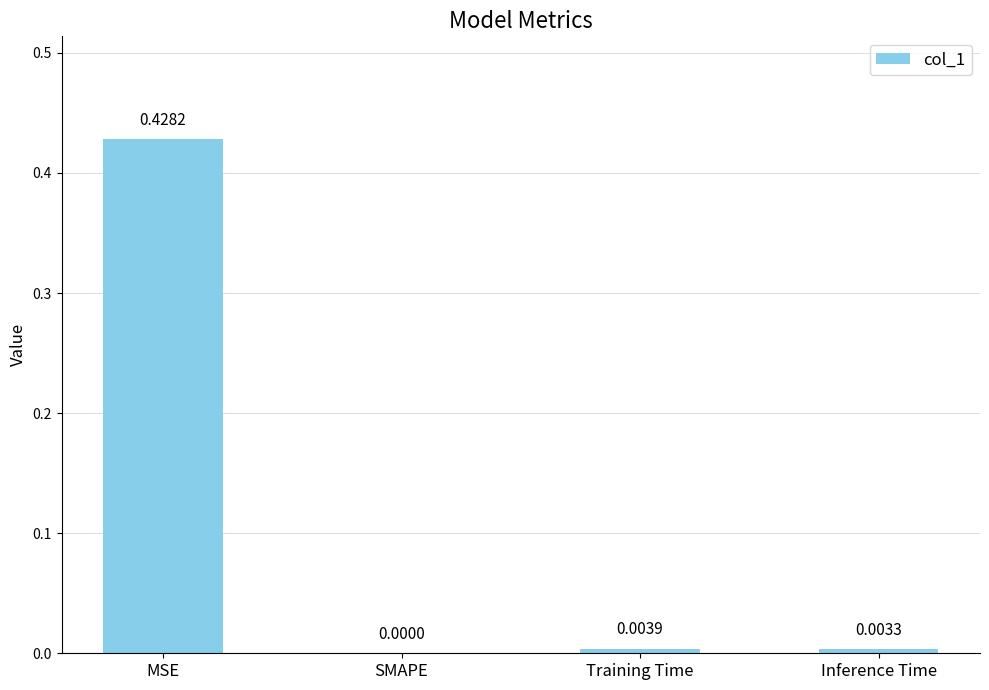

At which label is the value closest to 0?

SMAPE